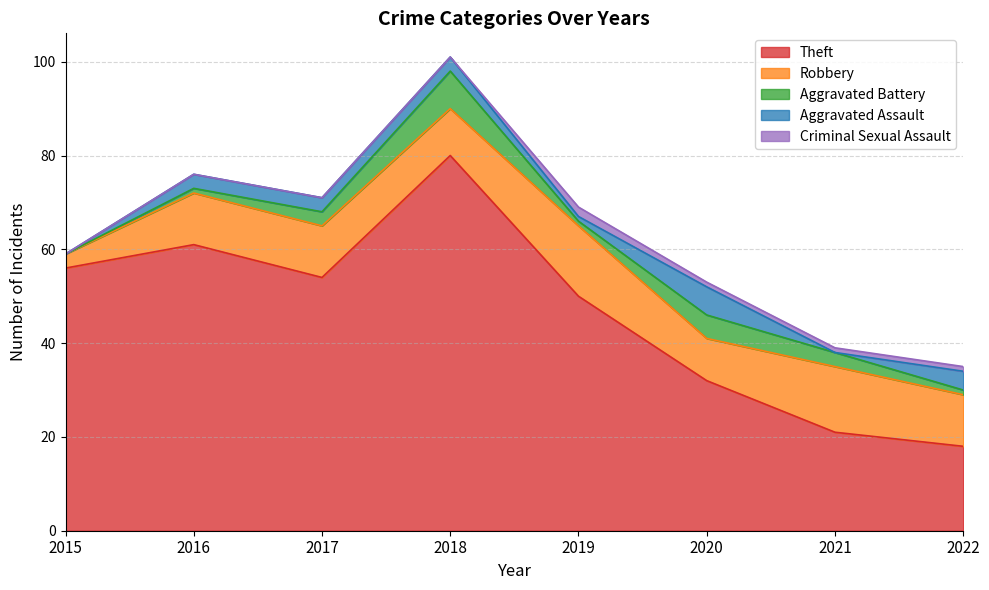

Is it true that Theft equals 50 at 2019?

True